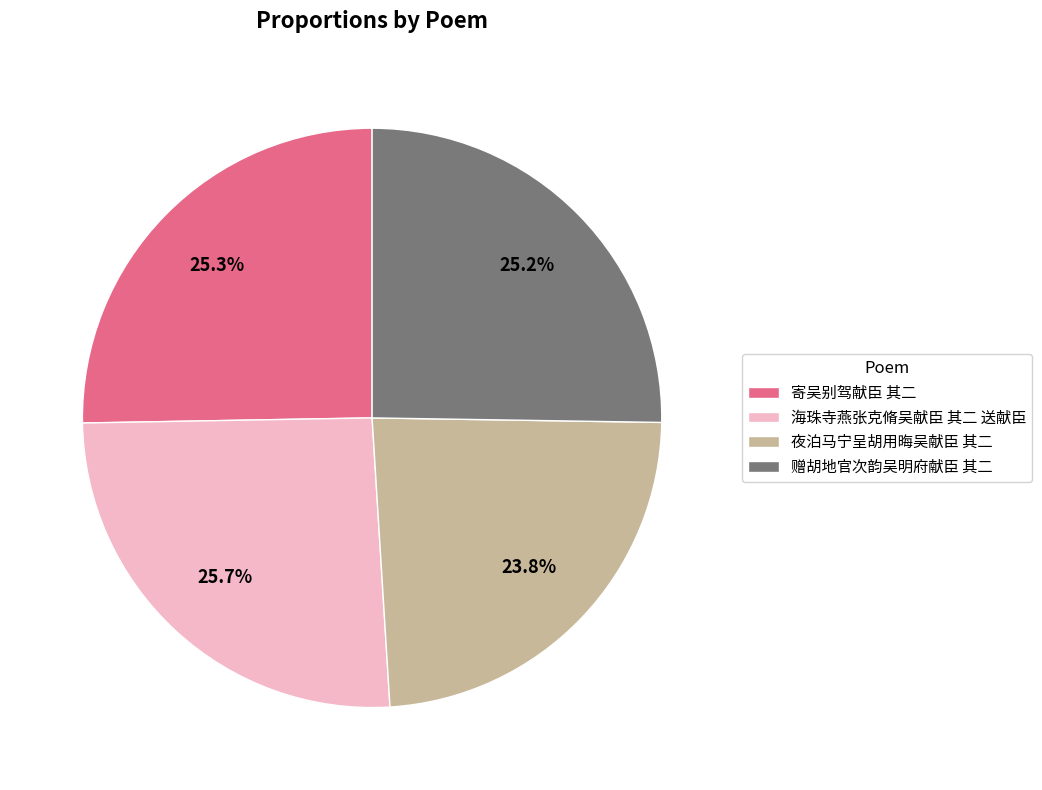

To the nearest percent, what percentage of the pie is 海珠寺燕张克脩吴献臣 其二 送献臣?

26%